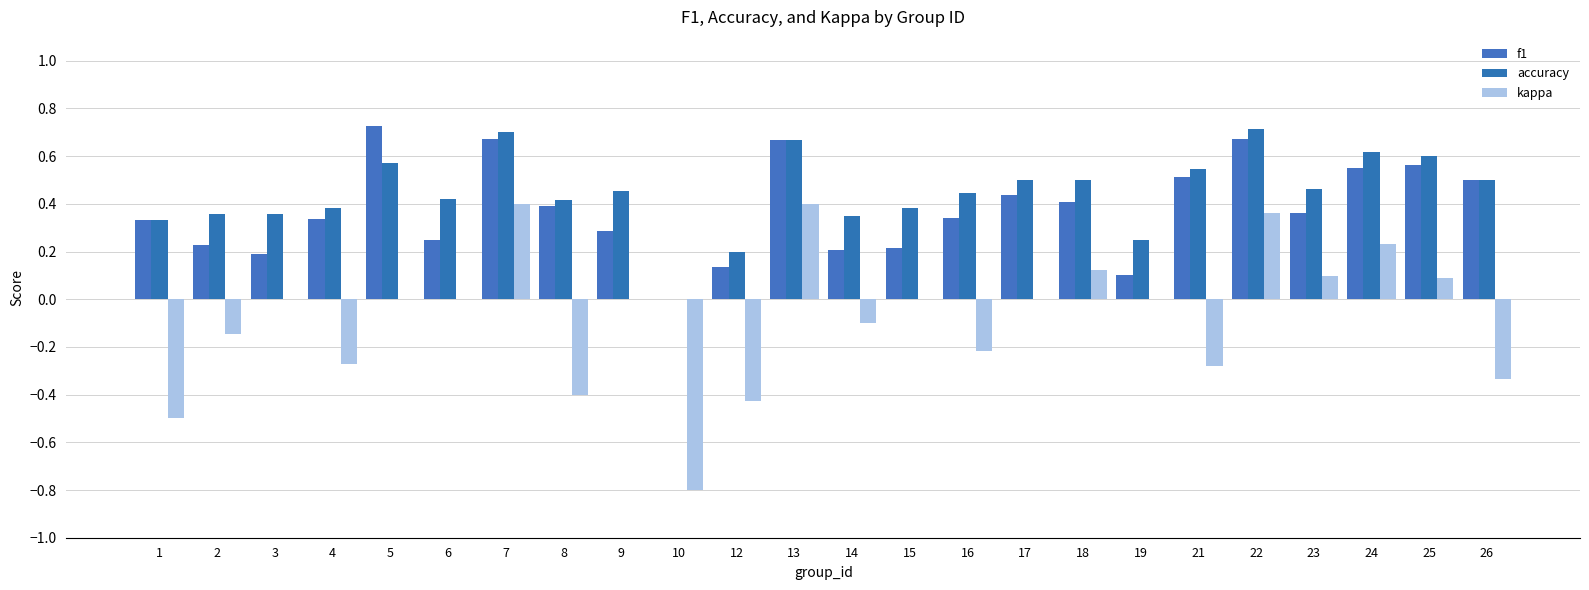

Are the bars horizontal?

No